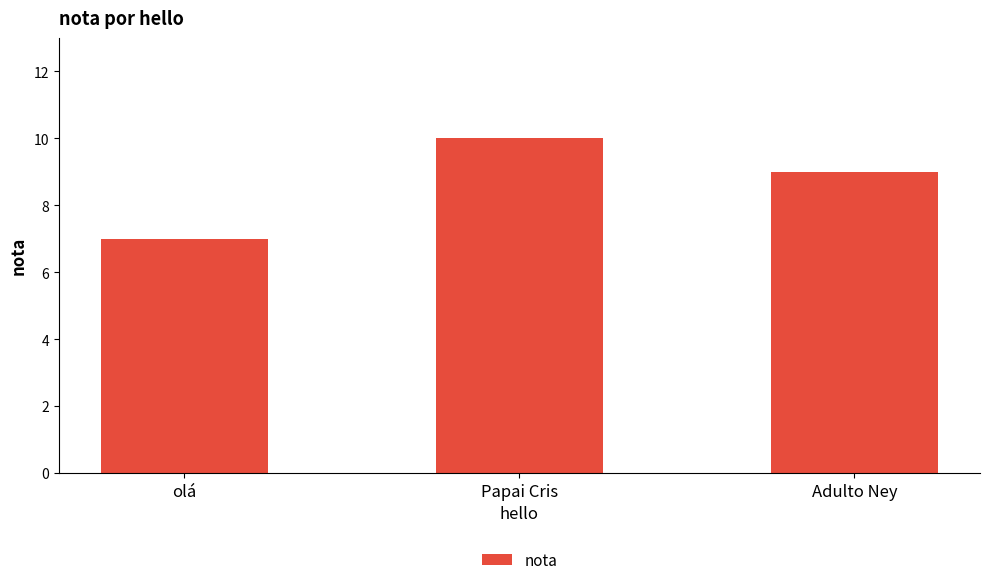

Is it true that the value at Papai Cris is 10?

True